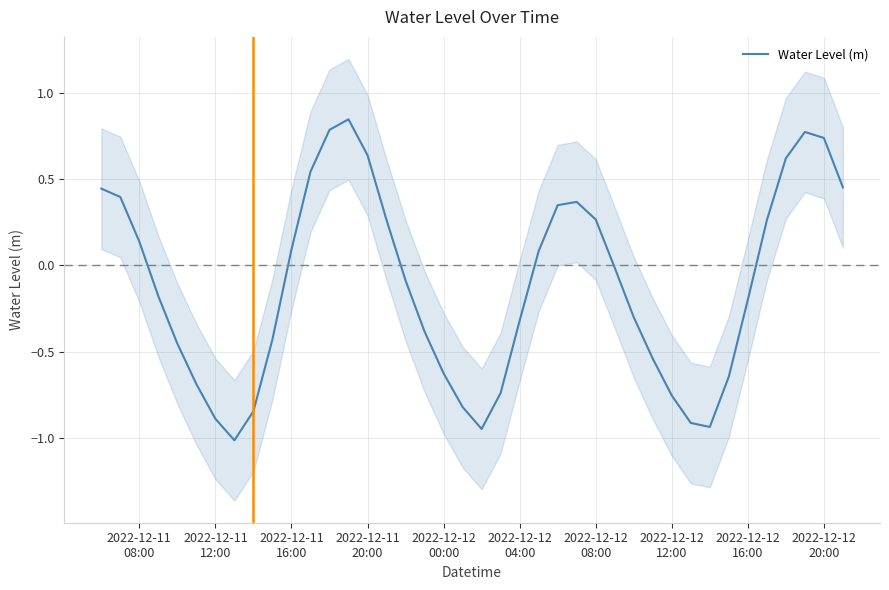

Is this an area chart (filled region under the line)?

No